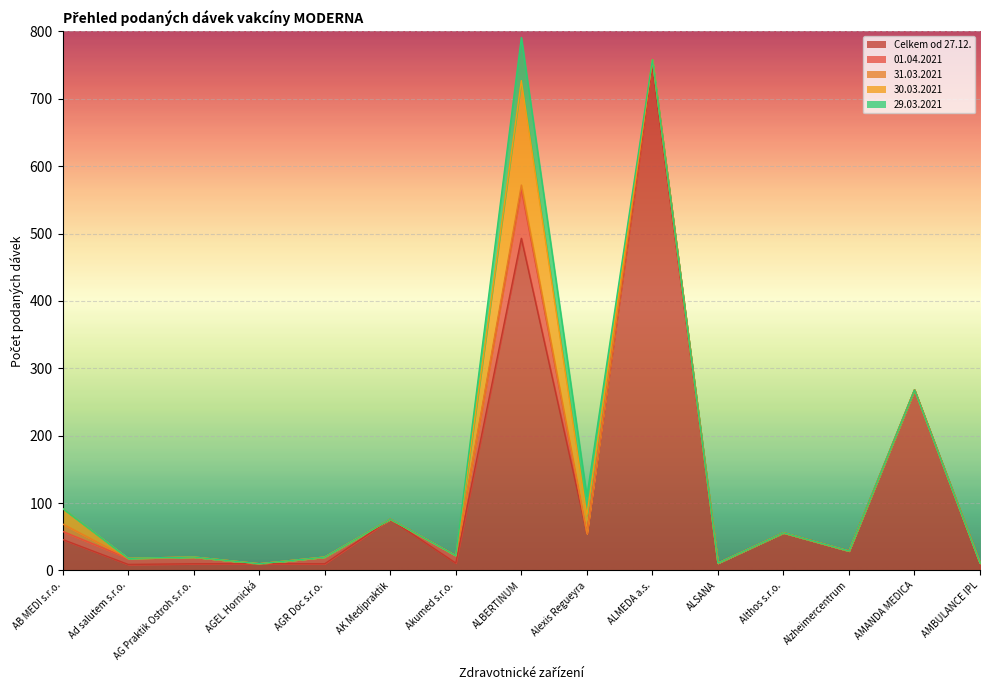

Does the chart display data point markers on the line(s)?

No